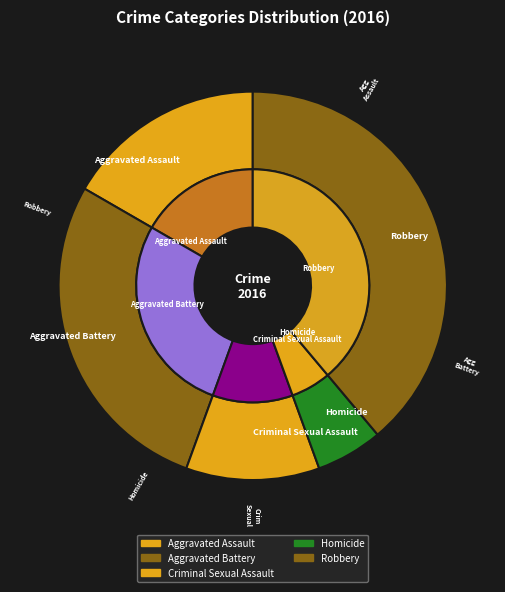

True or false: Aggravated Assault accounts for 17% of the total.

True